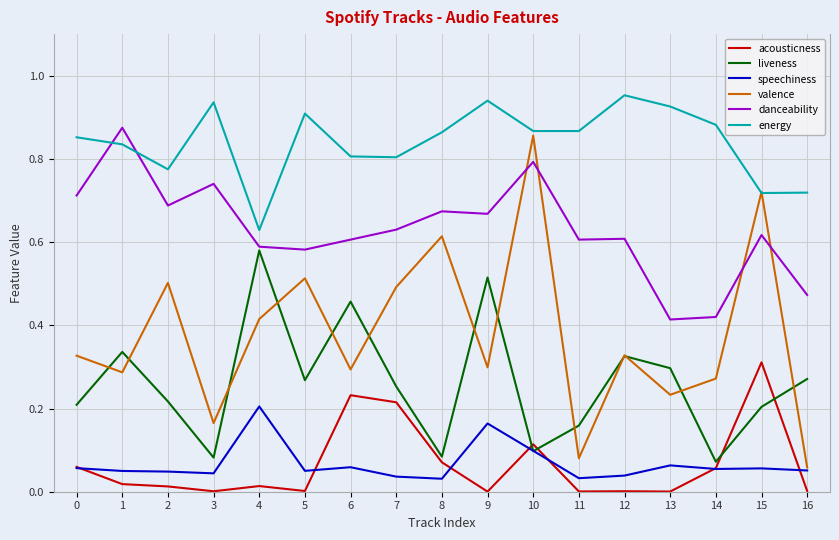

At which category is the sum across all series the highest?

10